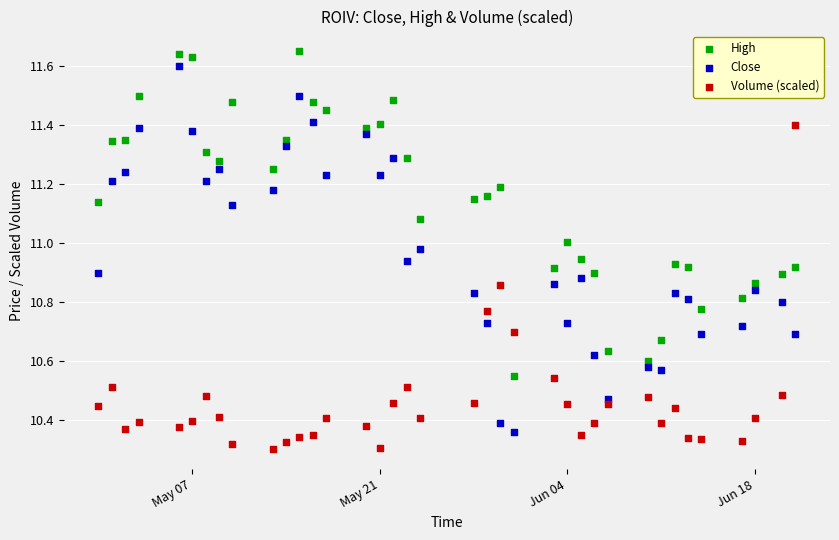

What is the X range (max minus min) for the scatter plot?

52.0